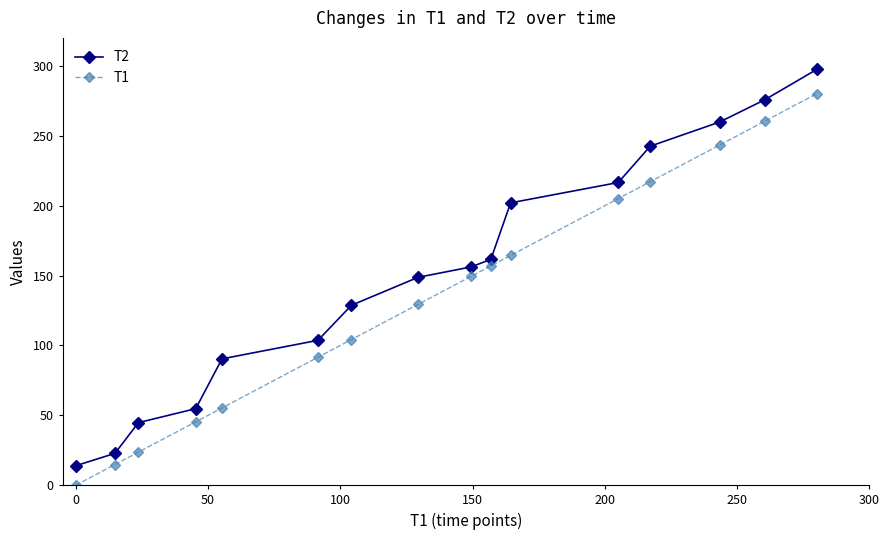

Which series has the largest range (max minus min)?

T2